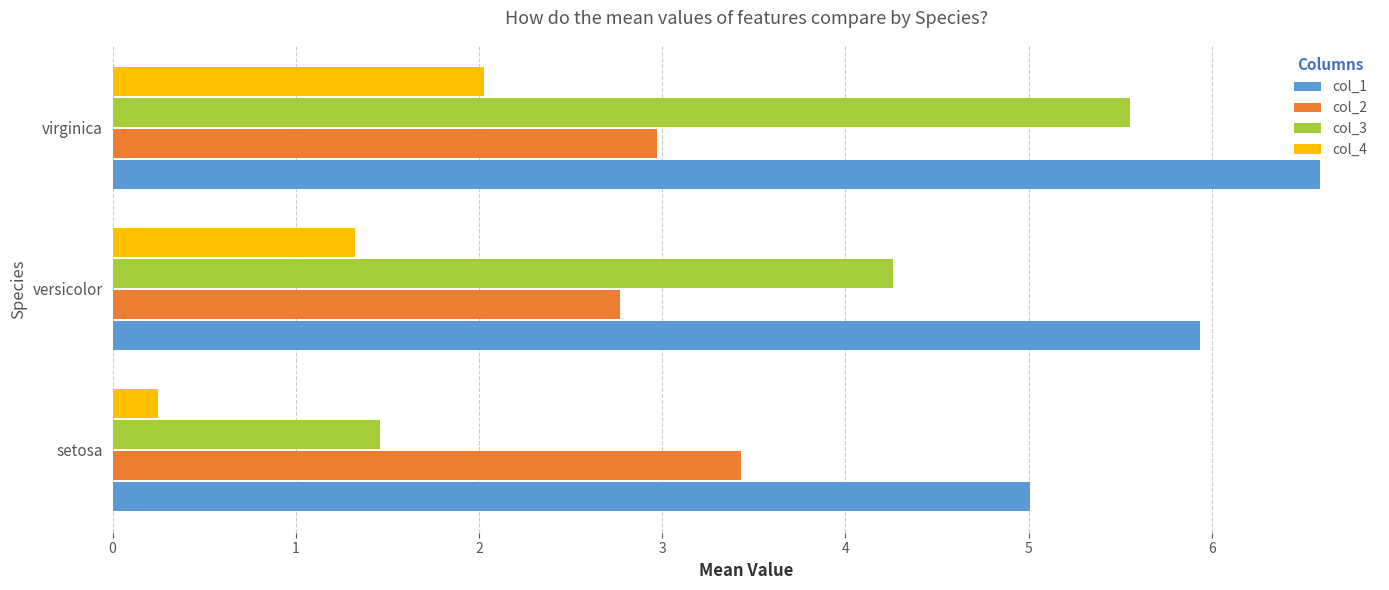

At how many categories does at least one series exceed 3?

3